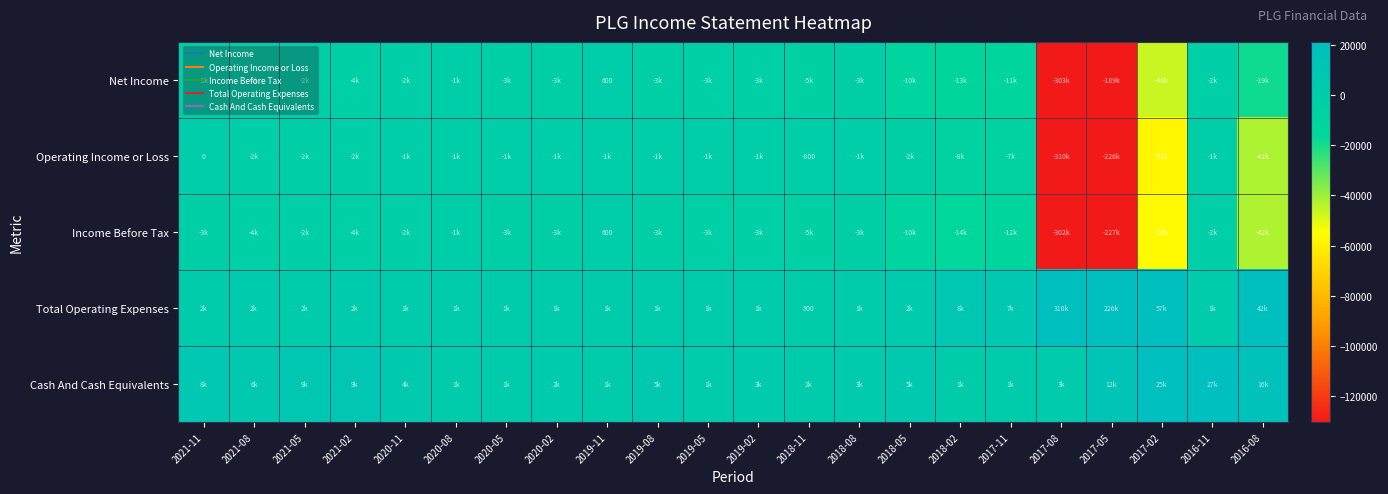

The value of Net Income at 2020-08 is -1200. True or false?

True